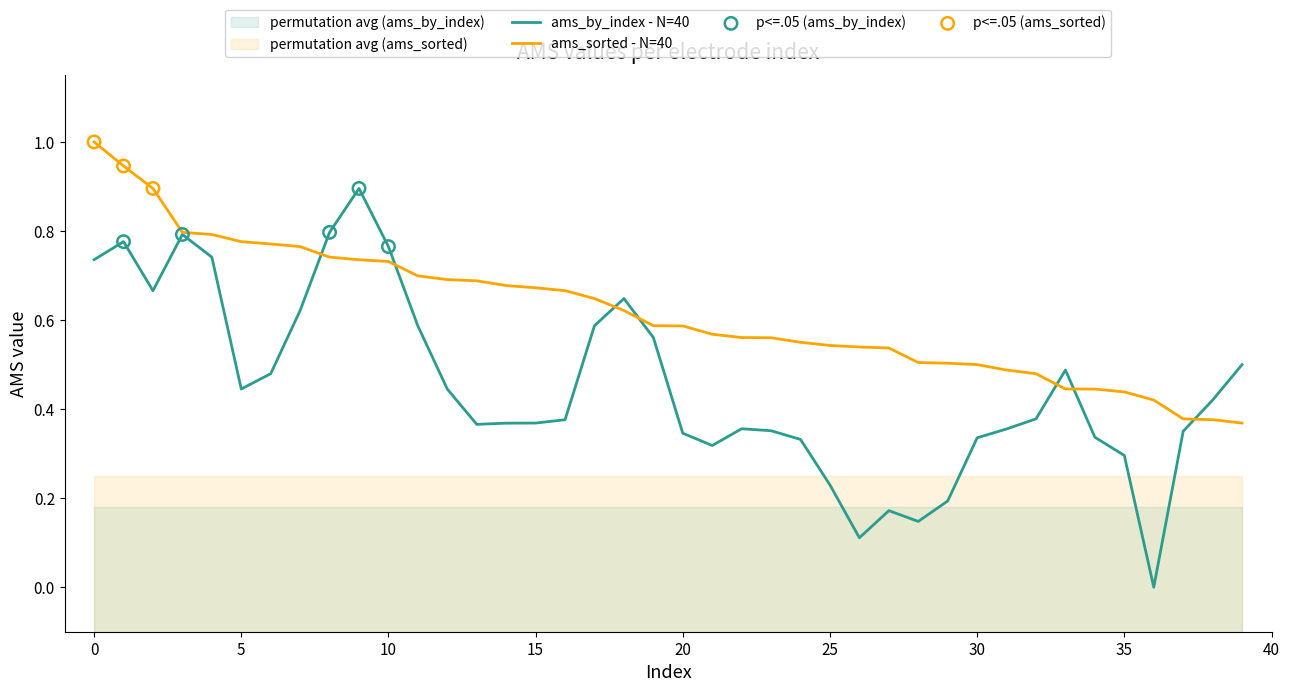

What is the total value across all series at 9?

1.6